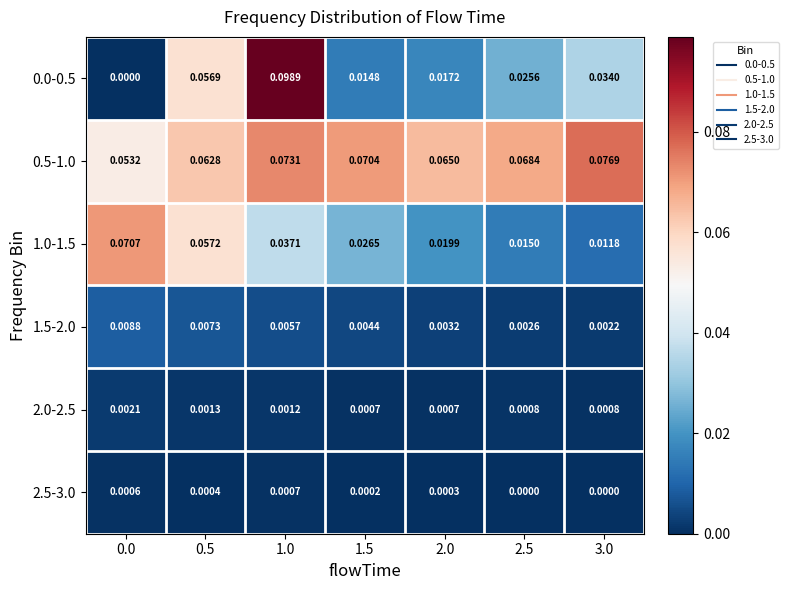

Is the value of 2.5-3.0 at 0.5 greater than the value of 0.0-0.5 at 1.5?

No